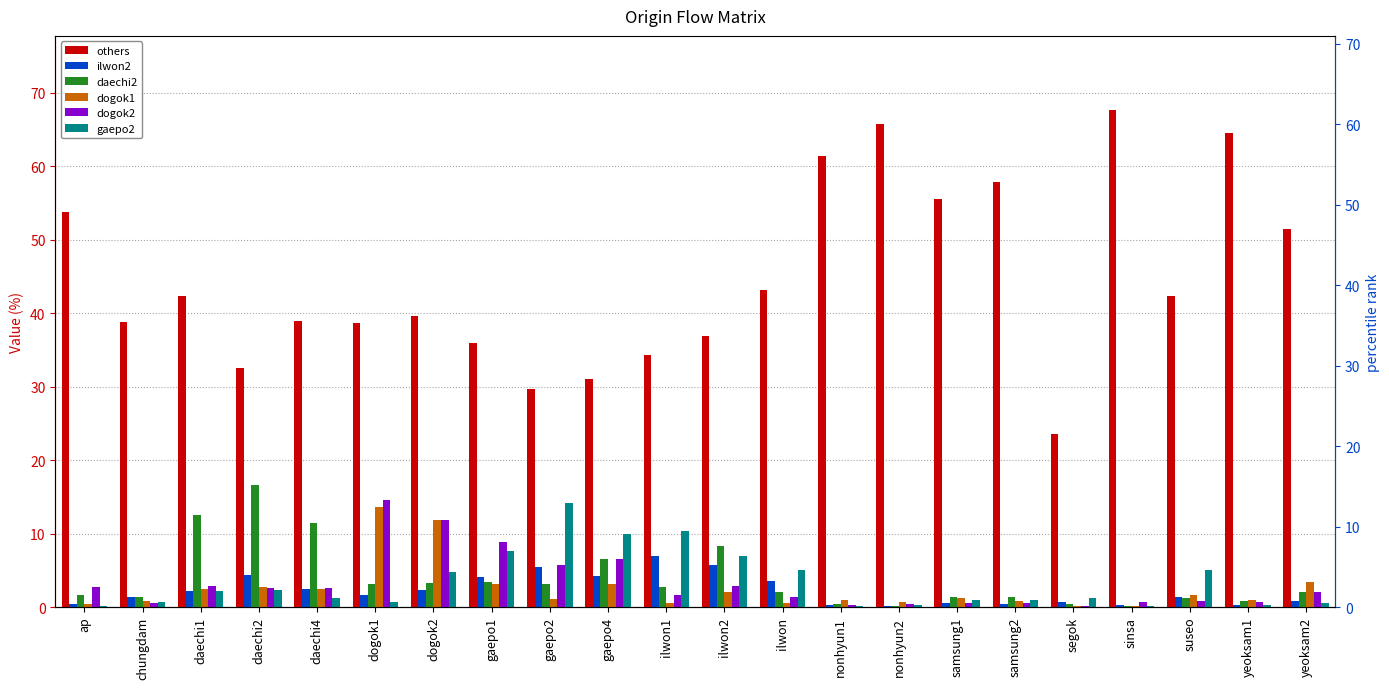

Is it true that gaepo2 equals 0.4 at yeoksam2?

False